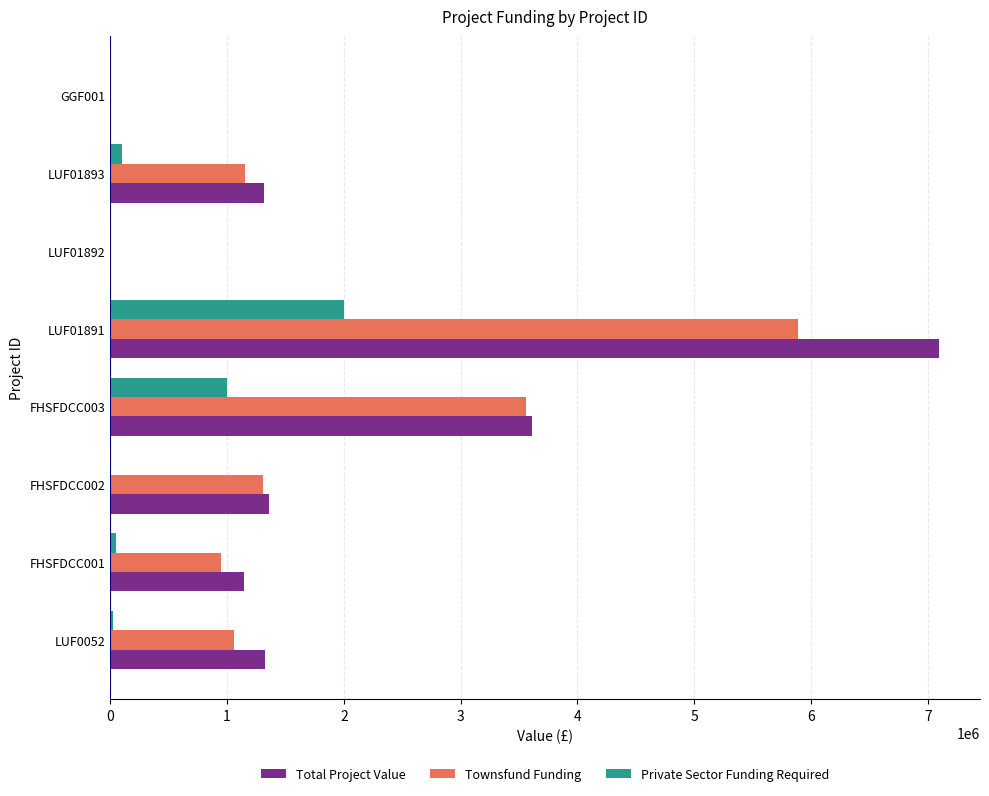

What is the average value of the Private Sector Funding Required series?

396250